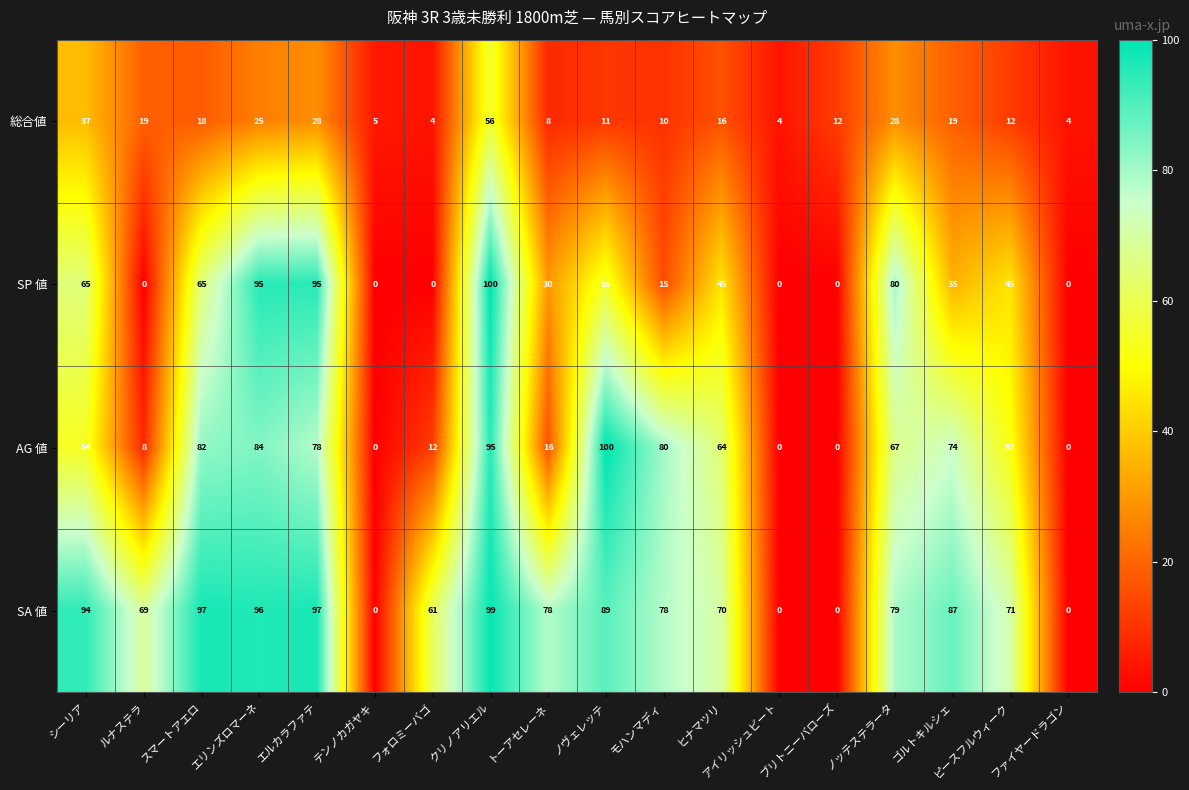

The value of SP 値 at アイリッシュビート is 0. True or false?

True